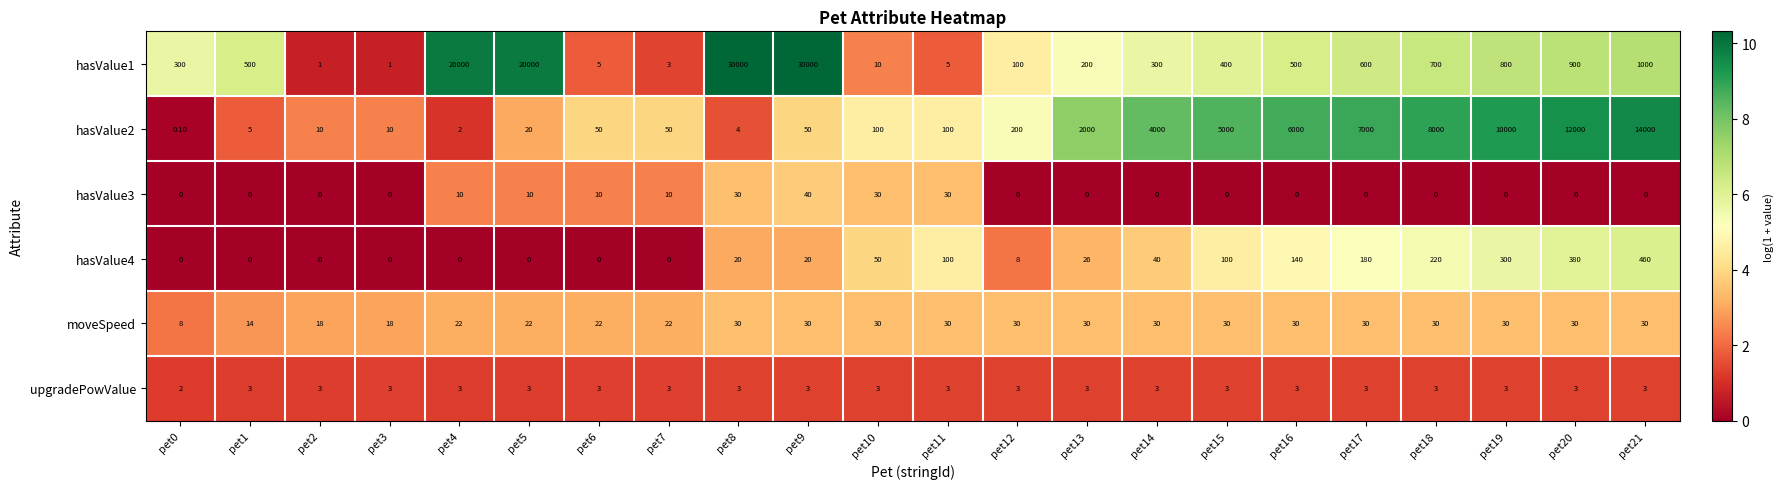

What is the sum of the hasValue4 values at pet7 and pet20?

380.0